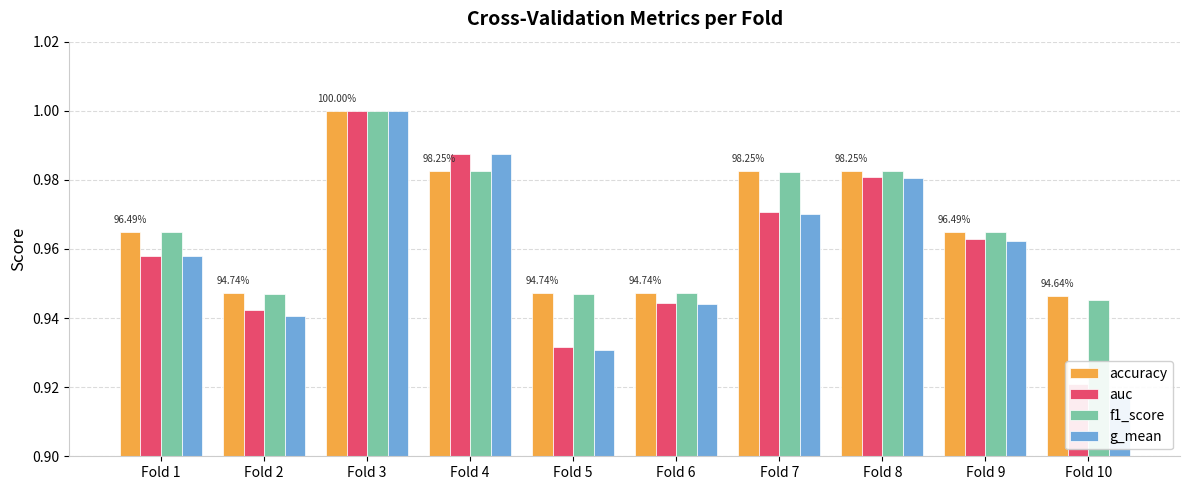

What is the value of the accuracy bar at the 6th from the left?

0.9